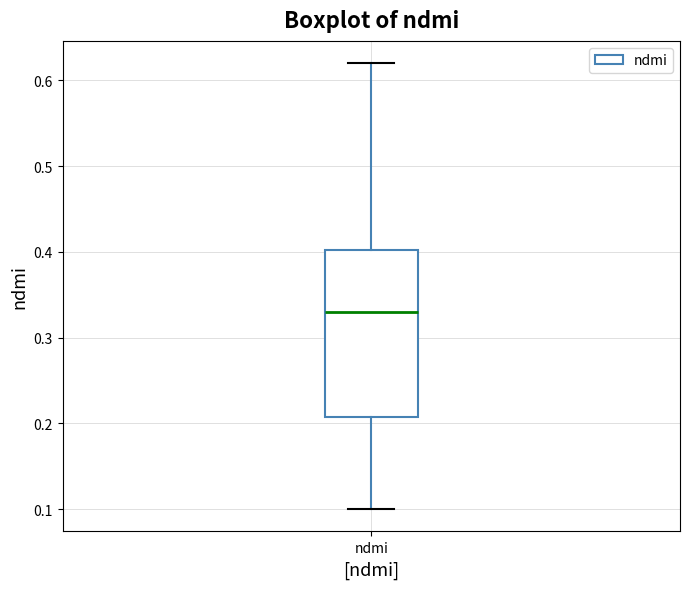

Where is the upper edge of the box for ndmi on the y-axis? The values are not printed on the chart, so give them approximately, as read against the axis.

0.40